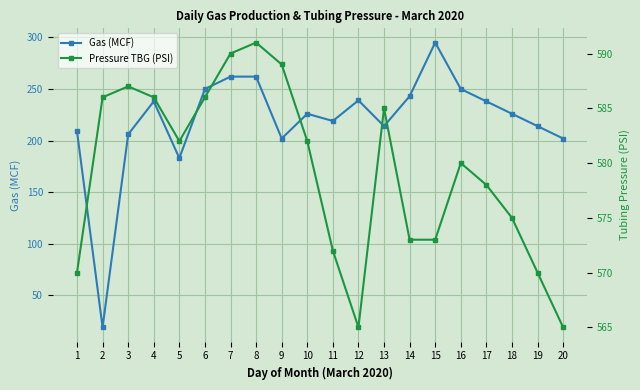

True or false: Pressure TBG (PSI) has a value of 170 at 20.

False